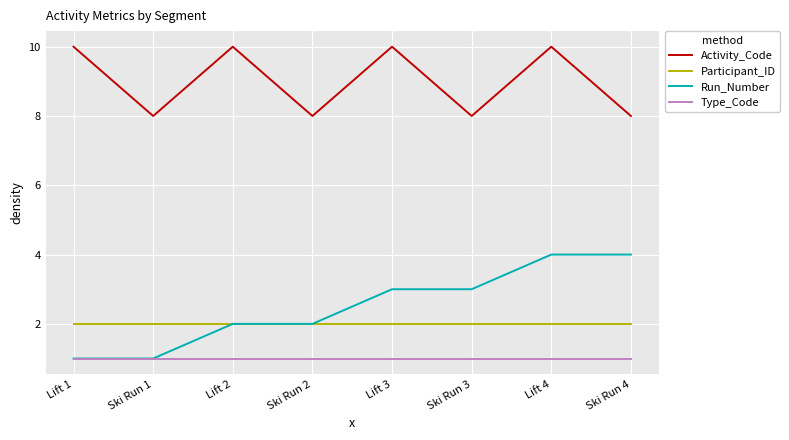

Between Lift 2 and Lift 4, which series saw the biggest shift?

Run_Number